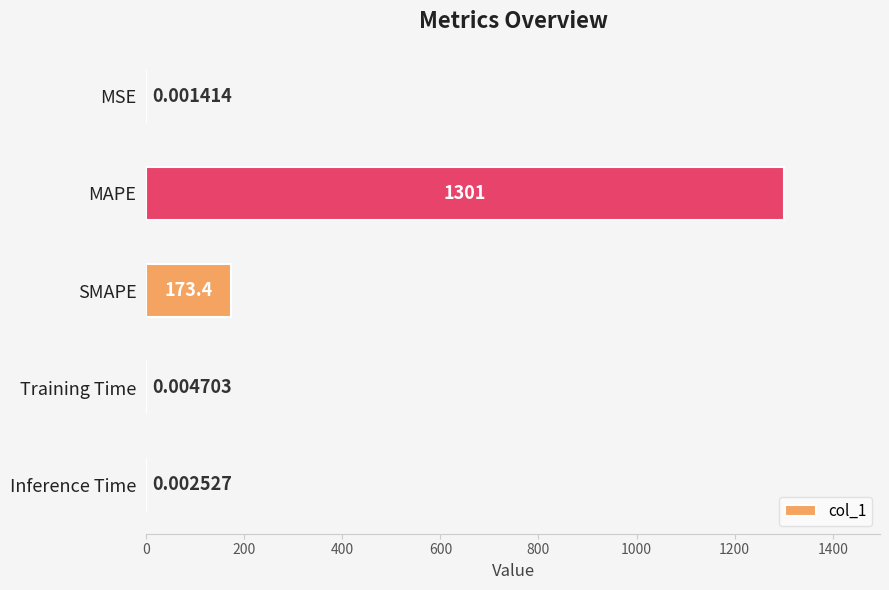

At which label is the value closest to 650?

SMAPE